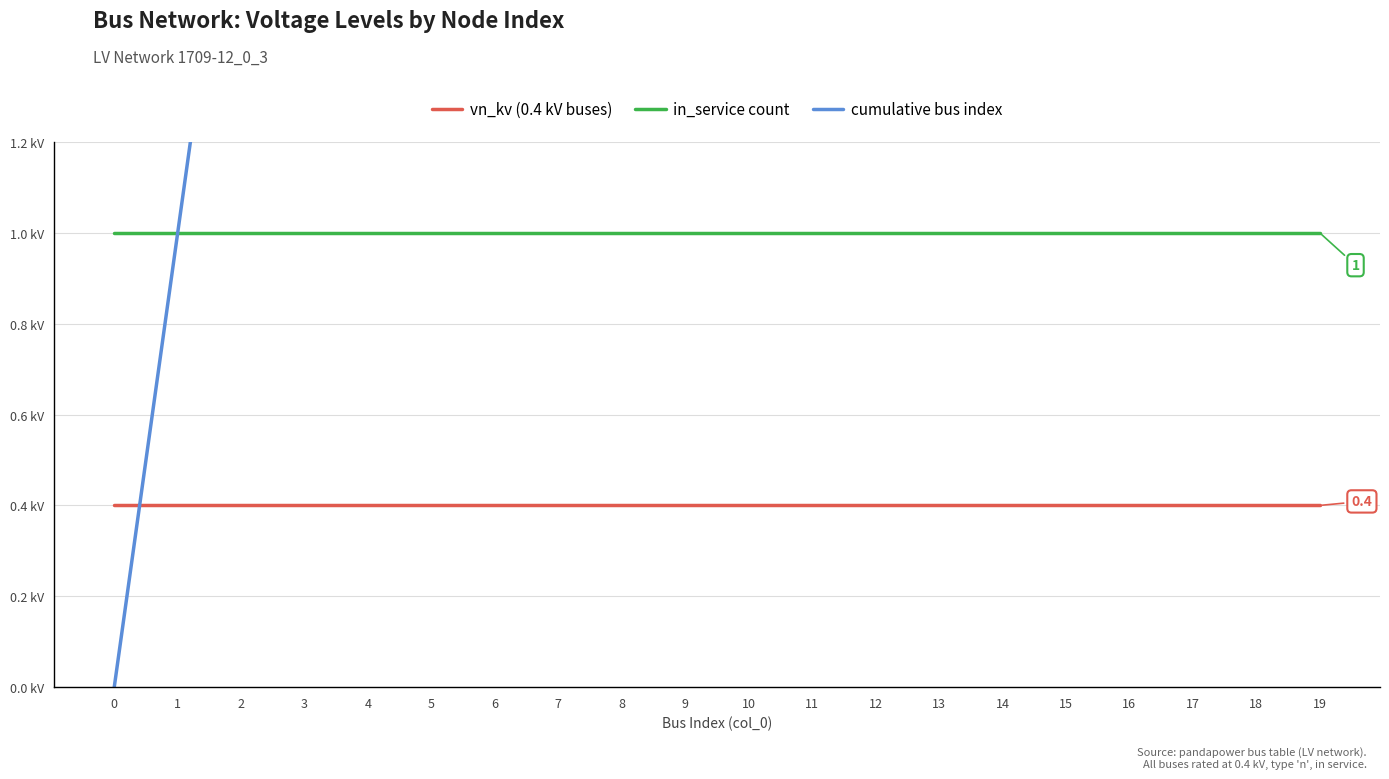

Reading left to right, extract all data points from this chart.

vn_kv (0.4 kV buses): 0.4	0.4	0.4	0.4	0.4	0.4	0.4	0.4	0.4	0.4	0.4	0.4	0.4	0.4	0.4	0.4	0.4	0.4	0.4	0.4
in_service count: 1.0	1.0	1.0	1.0	1.0	1.0	1.0	1.0	1.0	1.0	1.0	1.0	1.0	1.0	1.0	1.0	1.0	1.0	1.0	1.0
cumulative bus index: 0.0	1.0	2.0	3.0	4.0	5.0	6.0	7.0	8.0	9.0	10.0	11.0	12.0	13.0	14.0	15.0	16.0	17.0	18.0	19.0